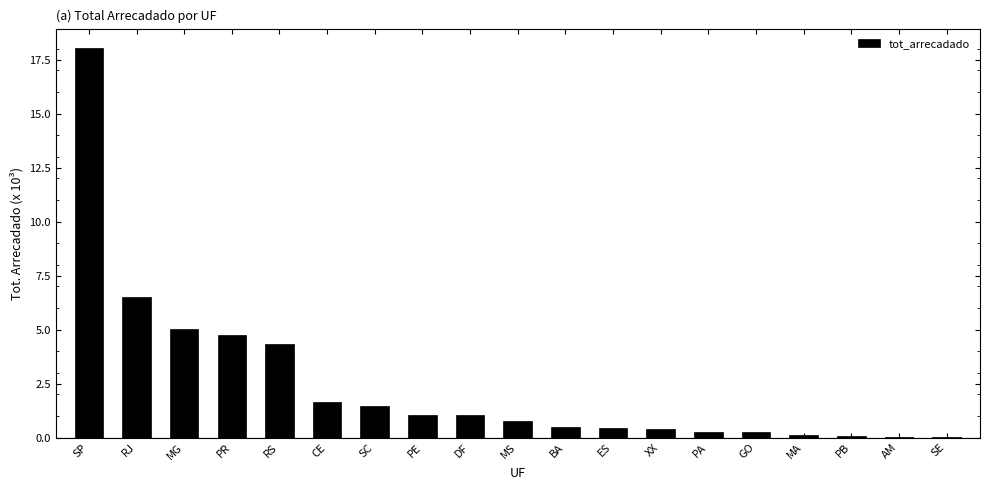

At which label is the value closest to 9?

RJ